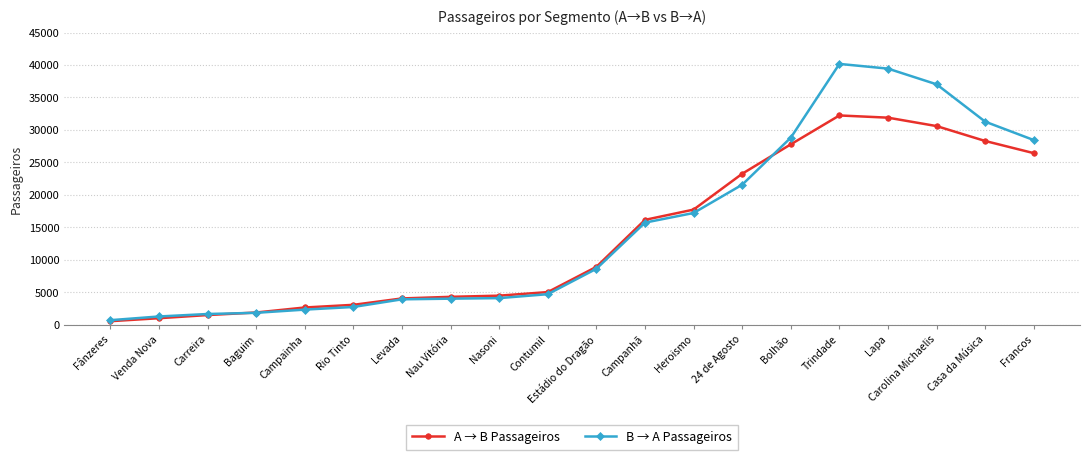

Which series ends up on top after the final intersection of B → A Passageiros and A → B Passageiros?

B → A Passageiros